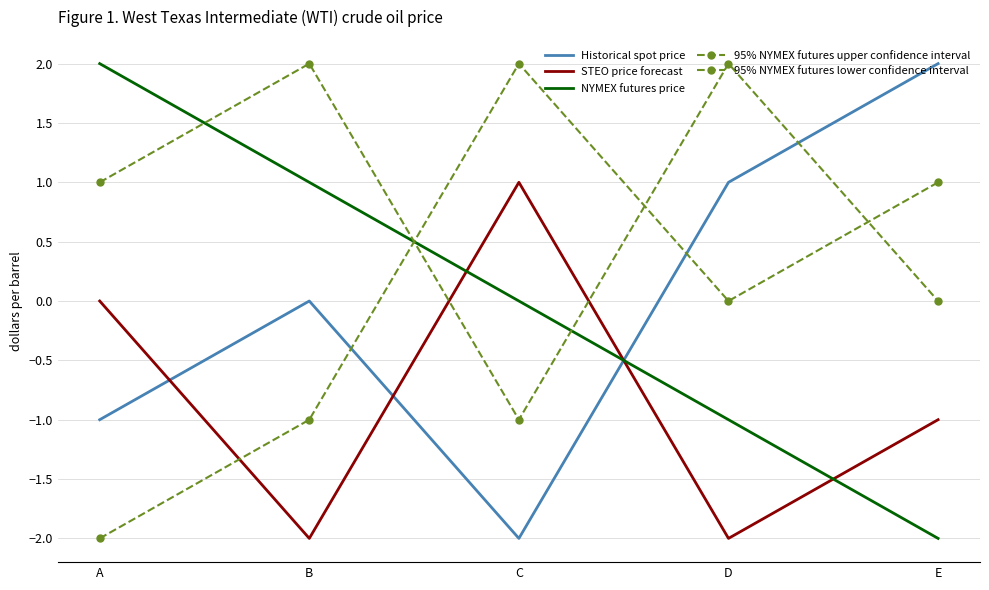

Which series has the widest spread of values?

Historical spot price